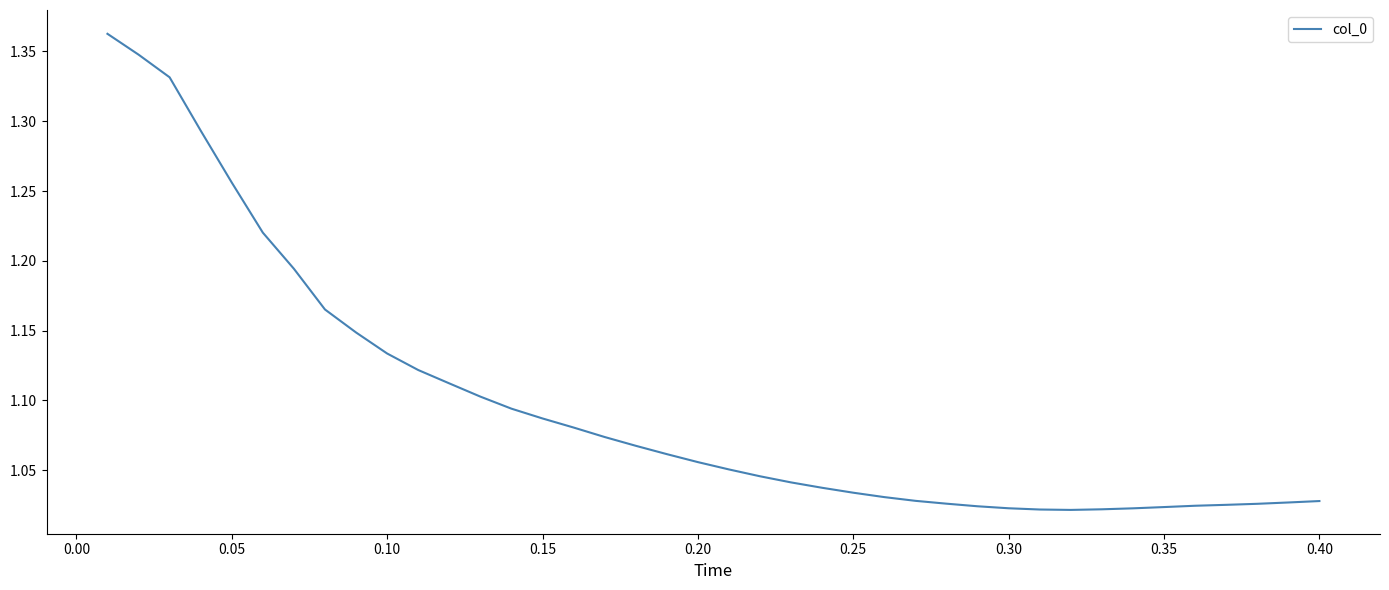

What is the difference between the maximum and minimum values?

0.3